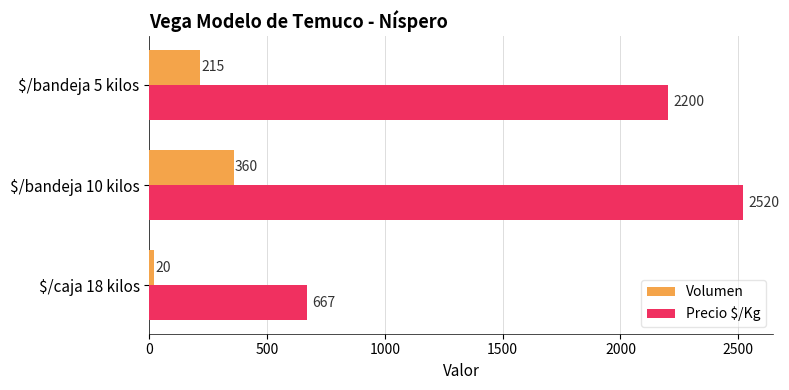

Which series has the largest range (max minus min)?

Precio $/Kg